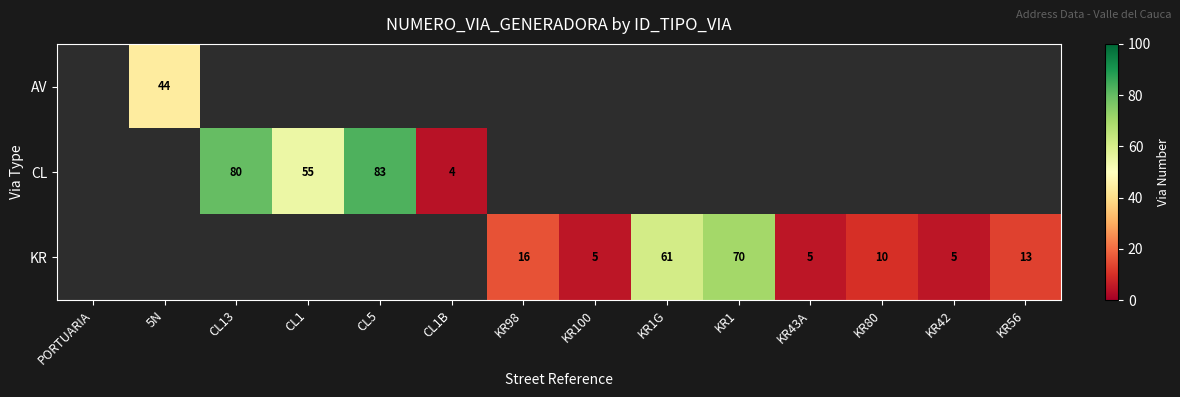

Which category has the highest value across all series?

CL5